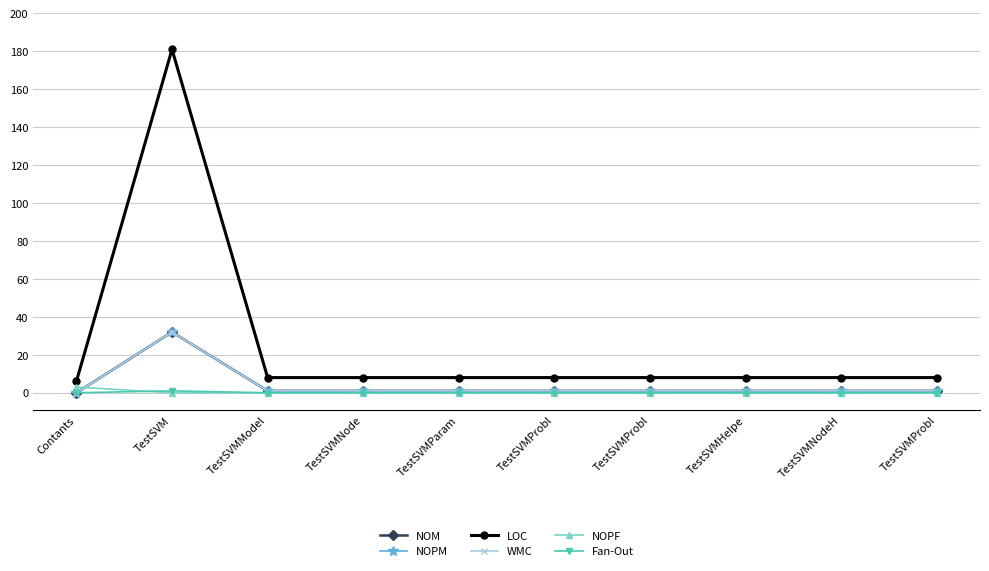

At which category does NOPM reach its first local peak?

TestSVM